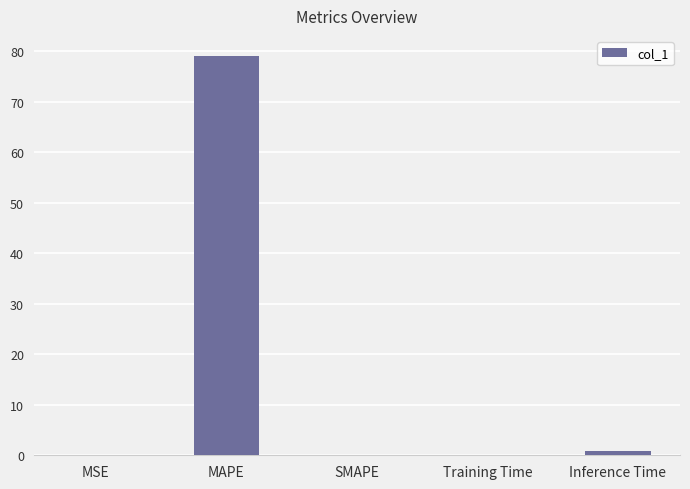

True or false: the data shows -36.0 at SMAPE.

False